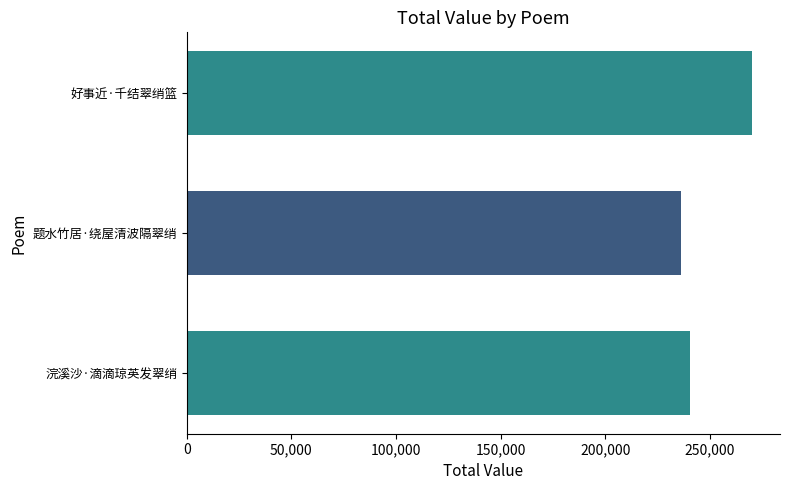

Which category has the lowest value across all series?

题水竹居·绕屋清波隔翠绡